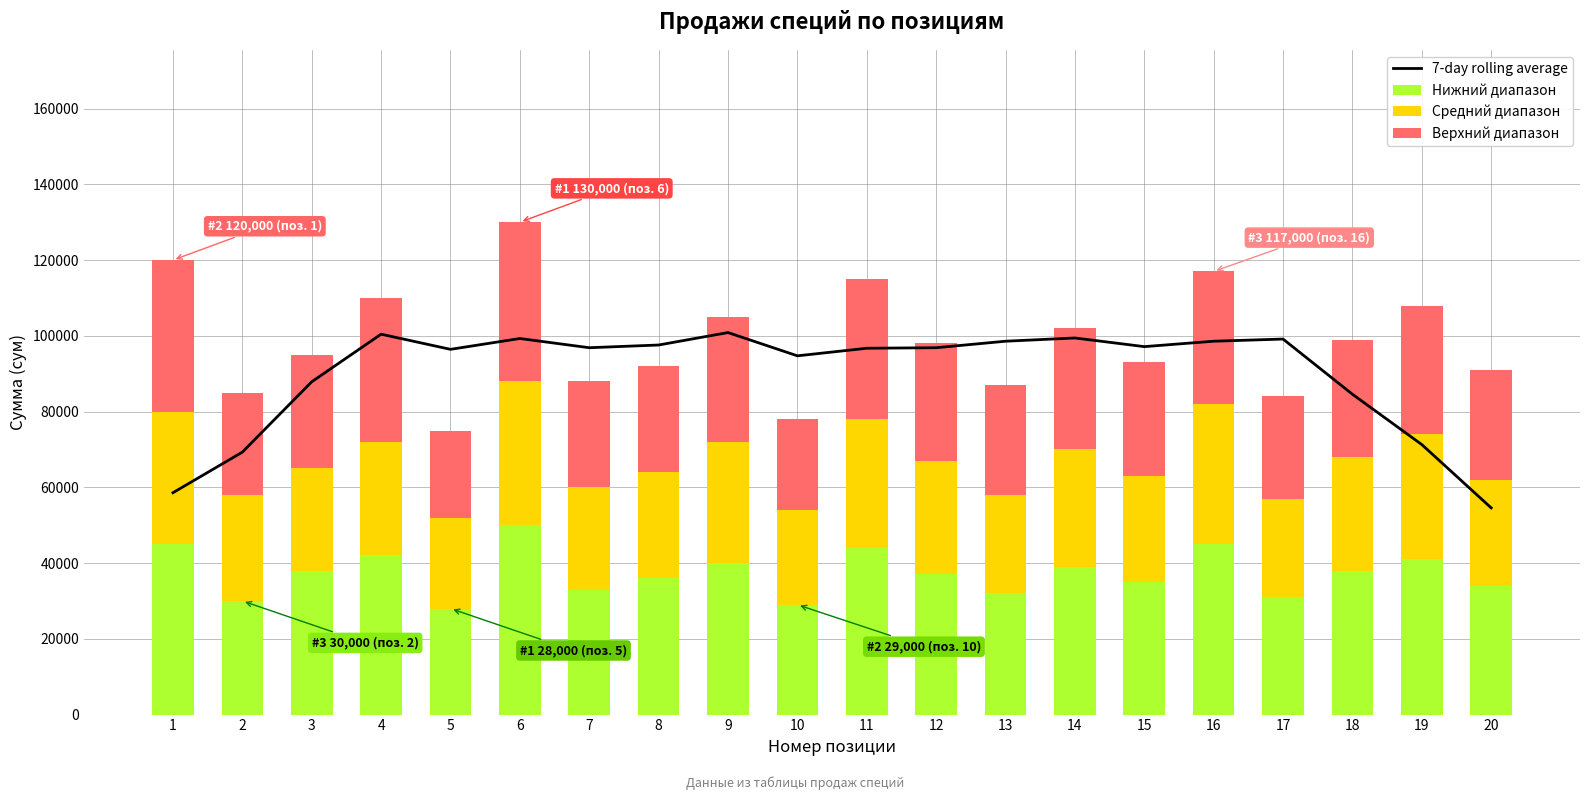

What is the difference between the maximum and minimum values in the Нижний диапазон series?

22000